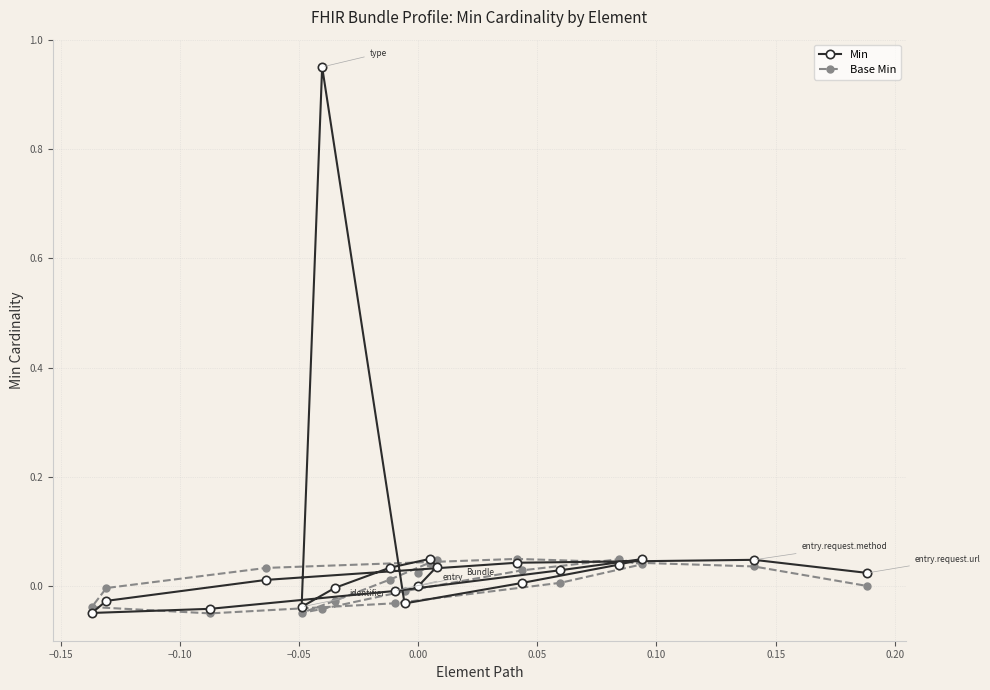

What are all the series names shown in the legend?

Min, Base Min